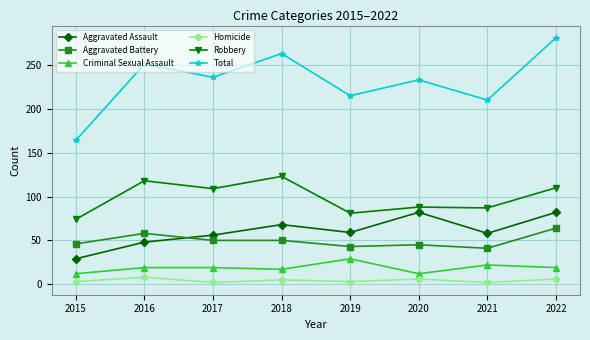

At which category does Total reach its first local valley?

2017